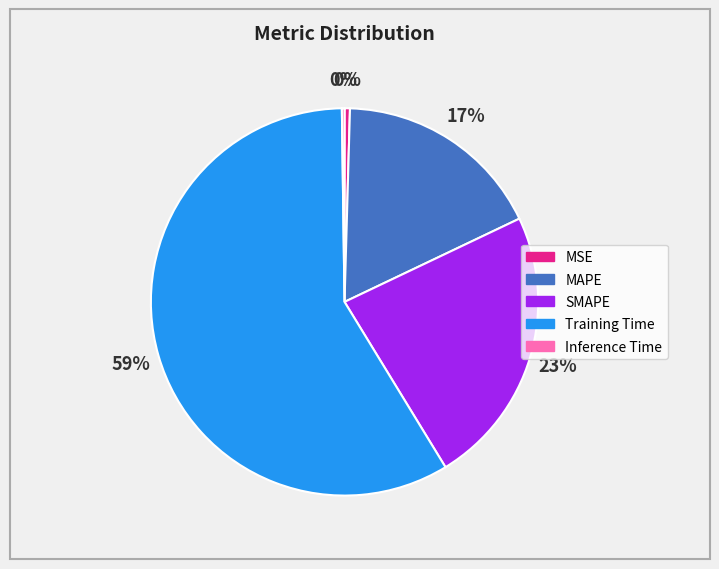

Is it true that Training Time is 71% of the pie?

False